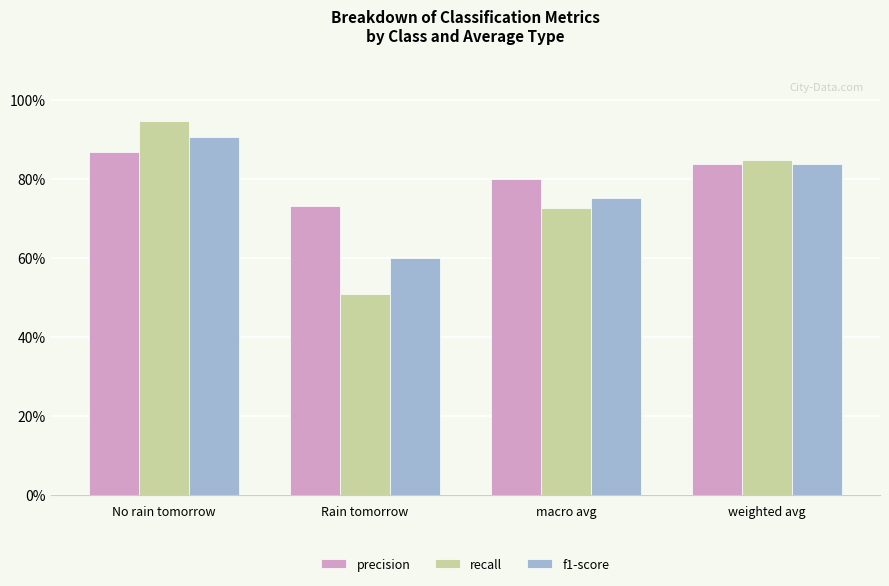

What is the value of the f1-score bar at the 3rd from the left?

0.8